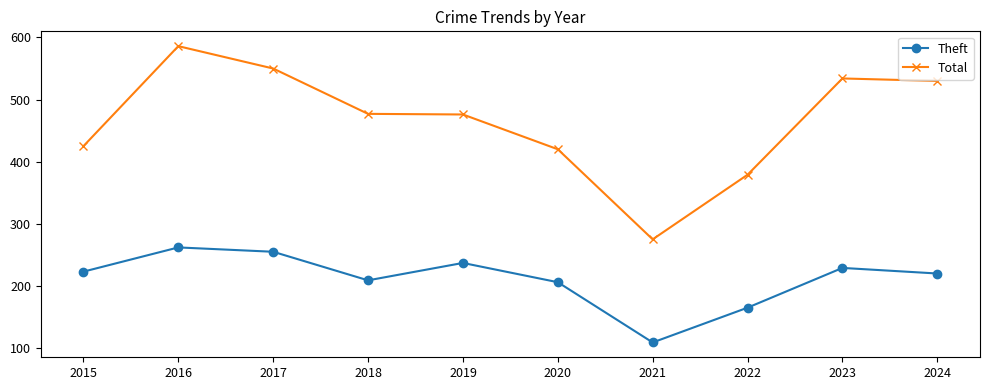

In Total, how many points are lower than both neighbors (excluding endpoints)?

1